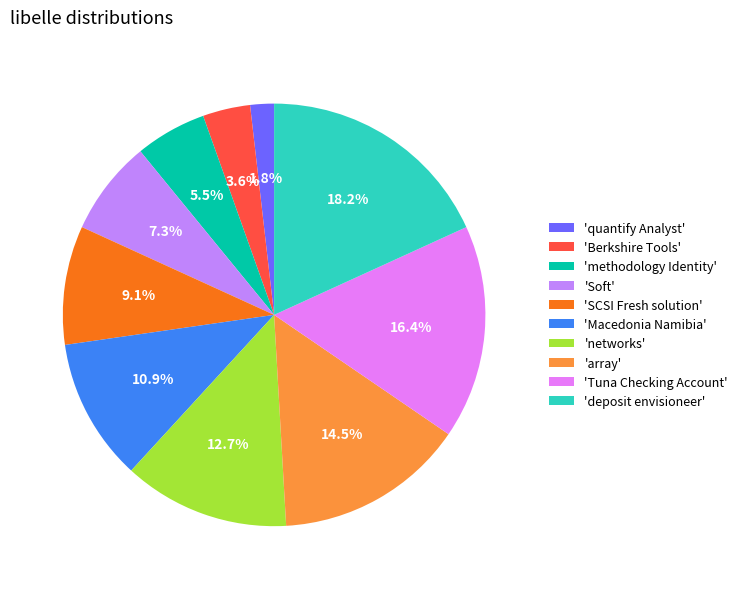

What is the smallest slice in the pie chart?

'quantify Analyst'